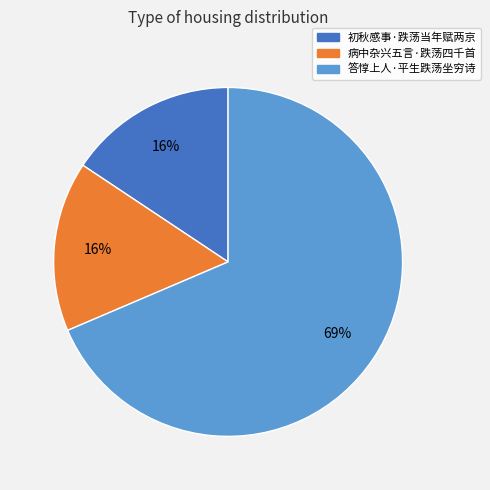

How many segments does this pie chart have?

3